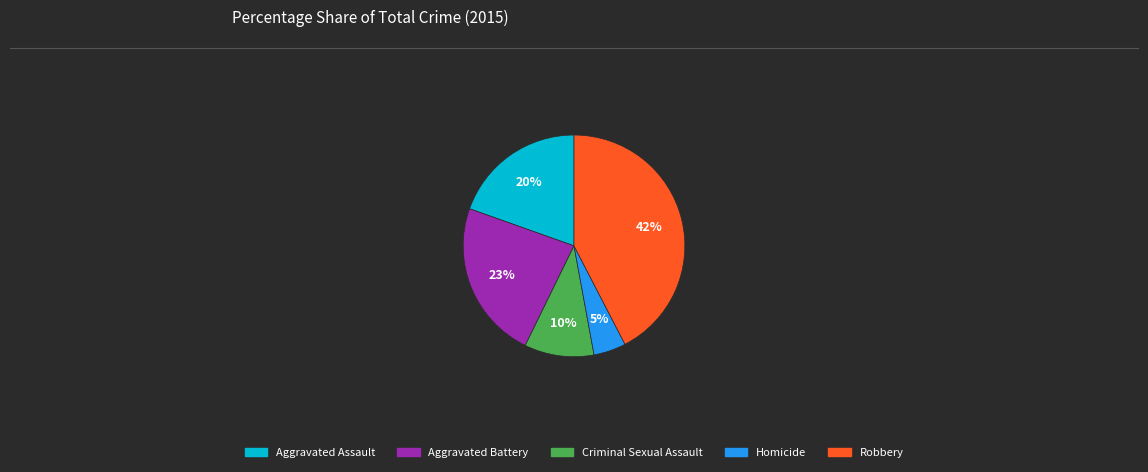

Which has a higher value, Aggravated Battery or Homicide?

Aggravated Battery